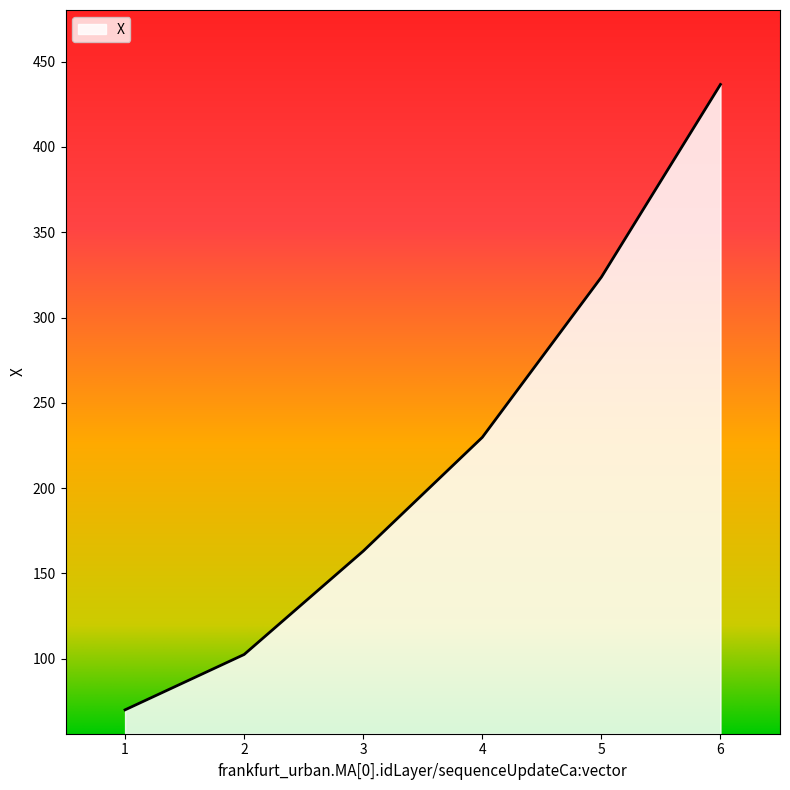

The chart shows a value of 436.7 at 6. True or false?

True